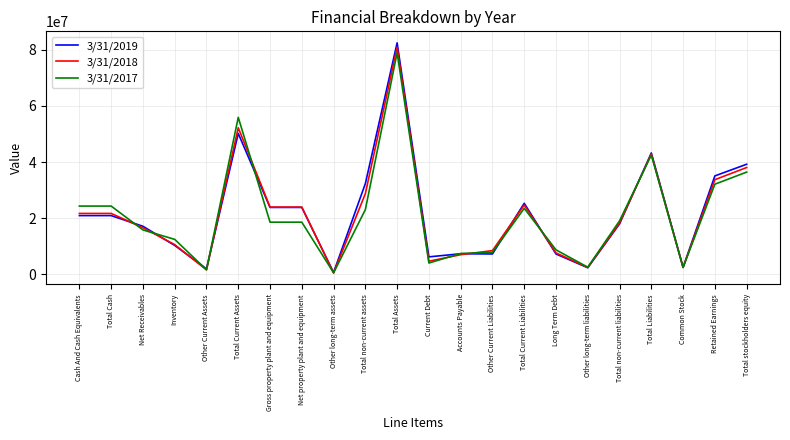

Which category has the lowest value across all series?

Other long-term assets